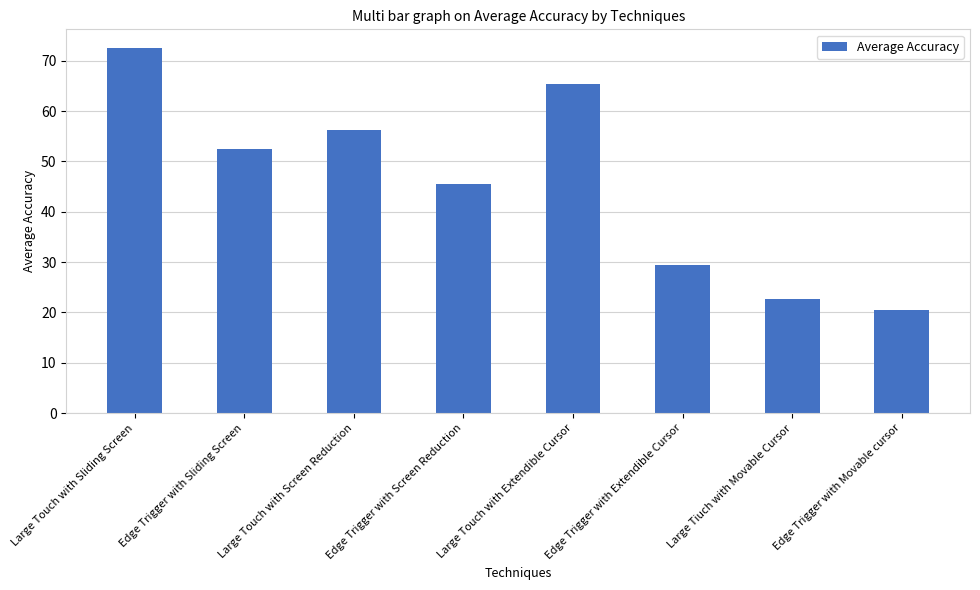

What is the value of the 2nd bar from the left?

52.6